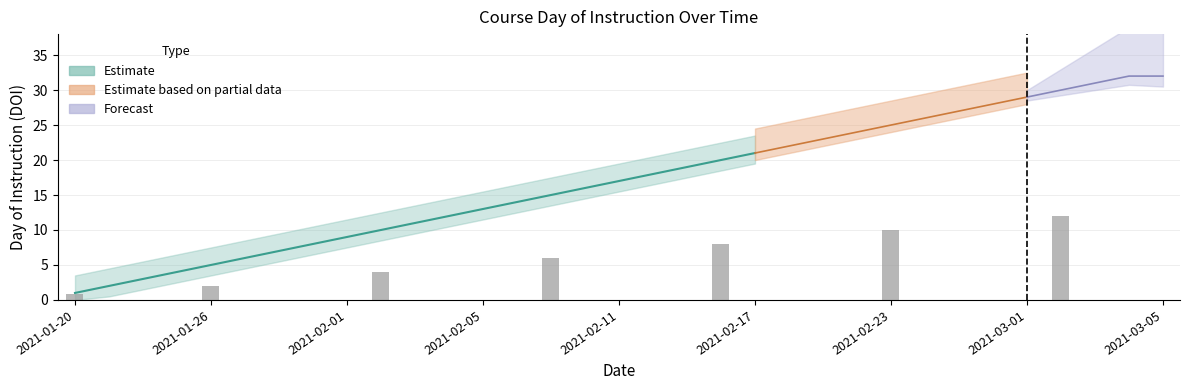

Rank the categories by value from lowest to highest.

2021-01-20, 2021-01-21, 2021-01-22, 2021-01-25, 2021-01-26, 2021-01-27, 2021-01-28, 2021-01-29, 2021-02-01, 2021-02-02, 2021-02-03, 2021-02-04, 2021-02-05, 2021-02-08, 2021-02-09, 2021-02-10, 2021-02-11, 2021-02-12, 2021-02-15, 2021-02-16, 2021-02-17, 2021-02-18, 2021-02-19, 2021-02-22, 2021-02-23, 2021-02-24, 2021-02-25, 2021-02-26, 2021-03-01, 2021-03-02, 2021-03-03, 2021-03-04, 2021-03-05